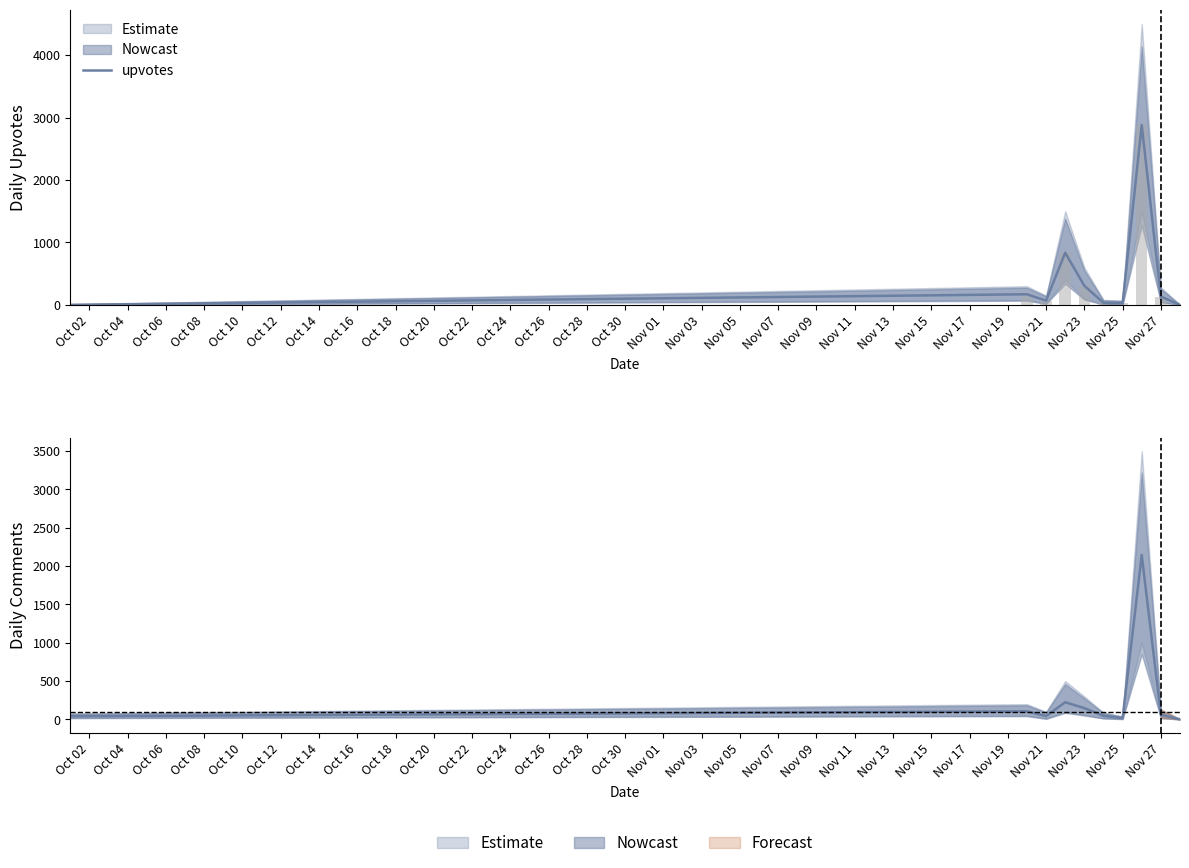

How many bars are there in each group?

2